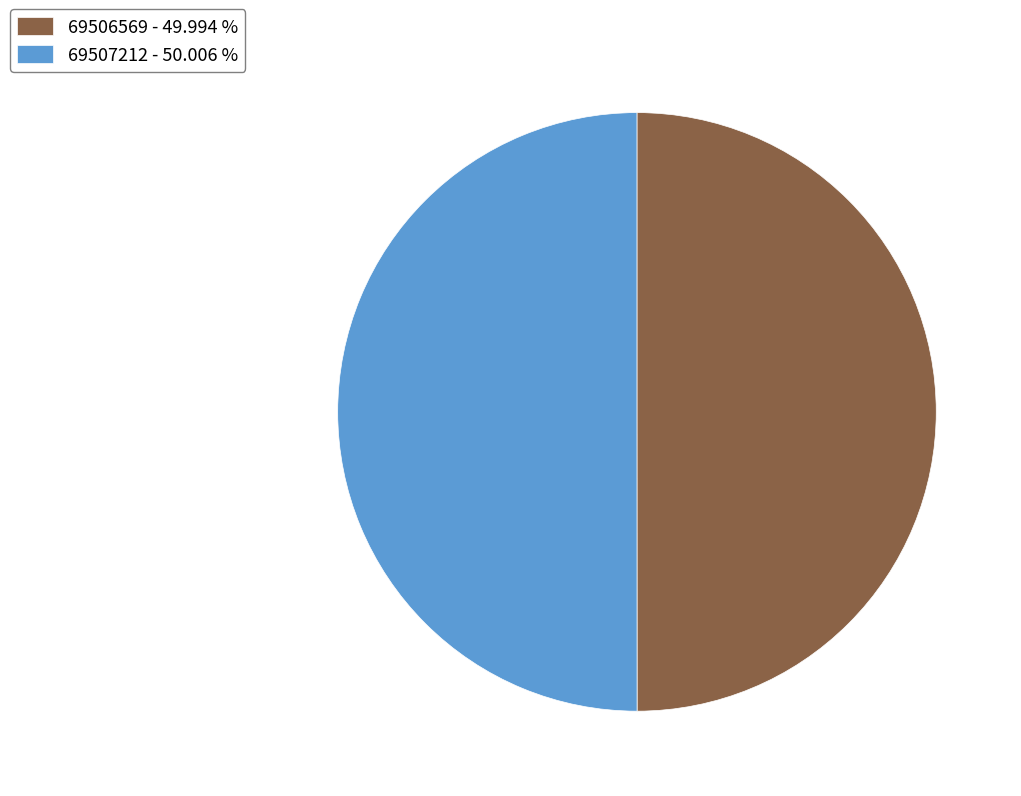

Approximately how many times larger is the value at 69506569 compared to 69507212?

1.0